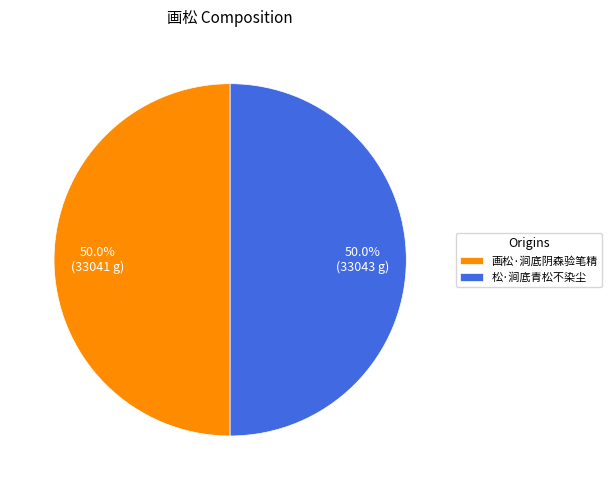

How many slices are in this pie chart?

2